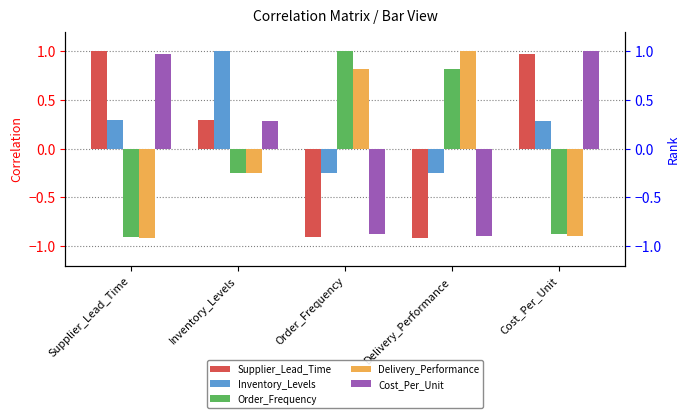

At which label does Order_Frequency first exceed 0?

Order_Frequency